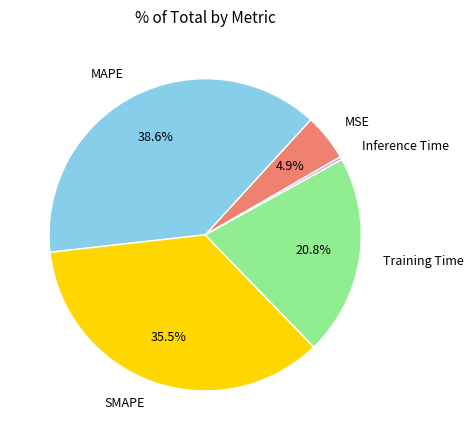

Is it true that MAPE is 39% of the pie?

True